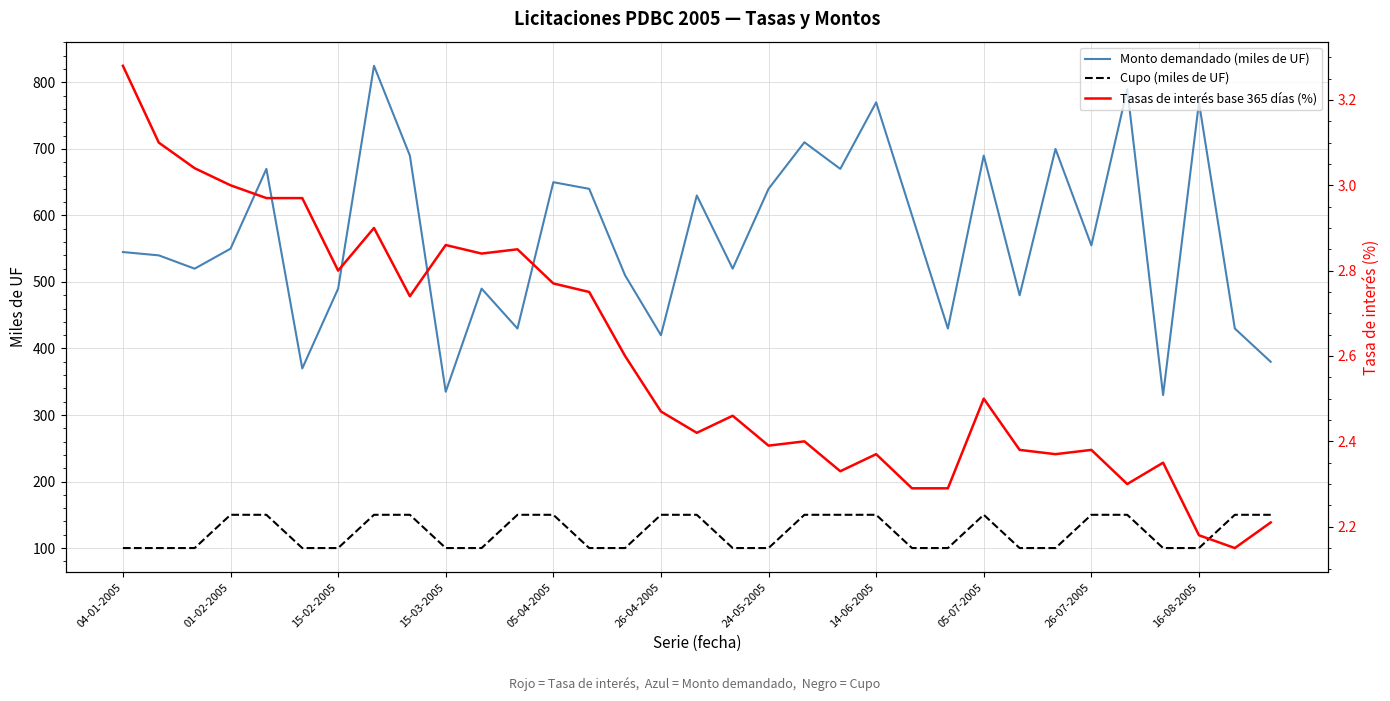

Is it true that Cupo (miles de UF) equals 150 at 26-07-2005?

True